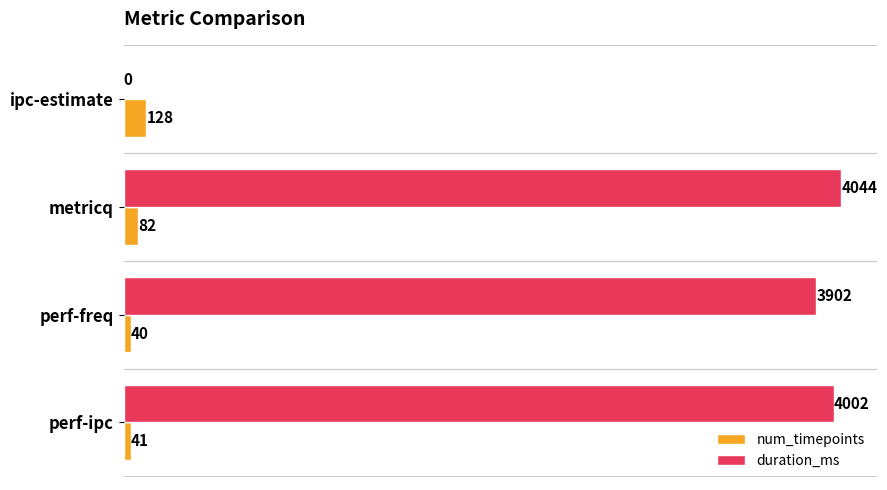

Where is duration_ms nearest to the value 2022?

perf-freq